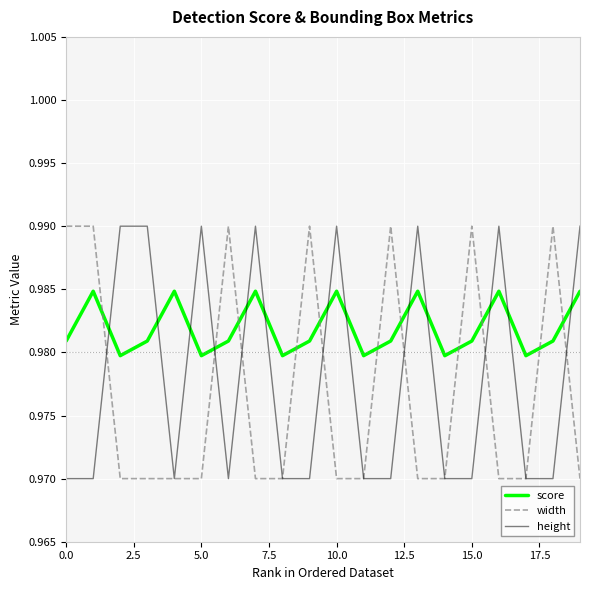

How many times do height and score cross each other?

13